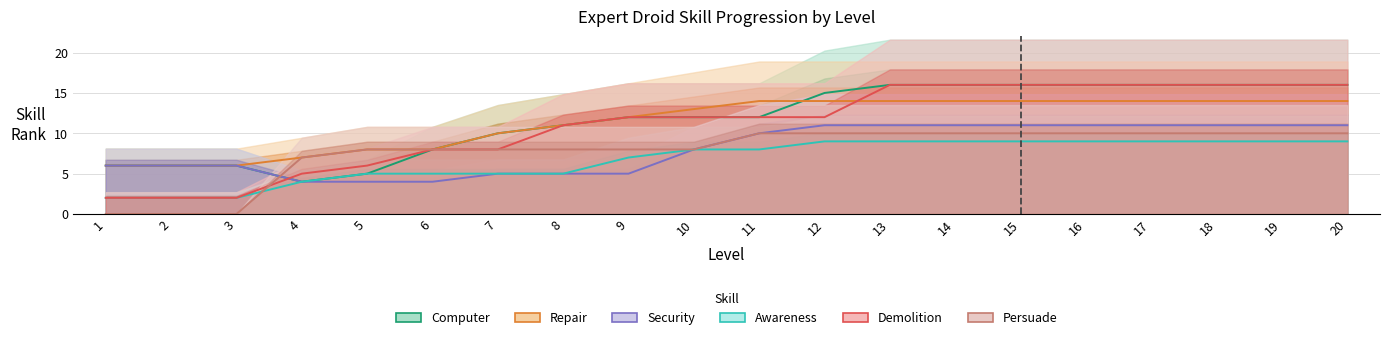

Does the chart display data point markers on the line(s)?

No